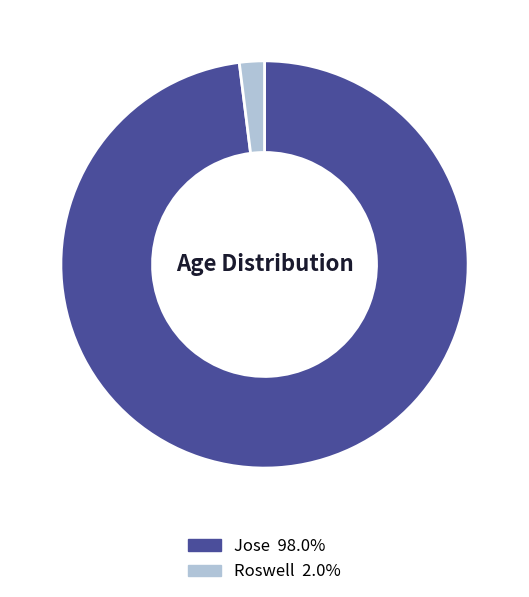

Which slice represents more than half of the pie?

Jose